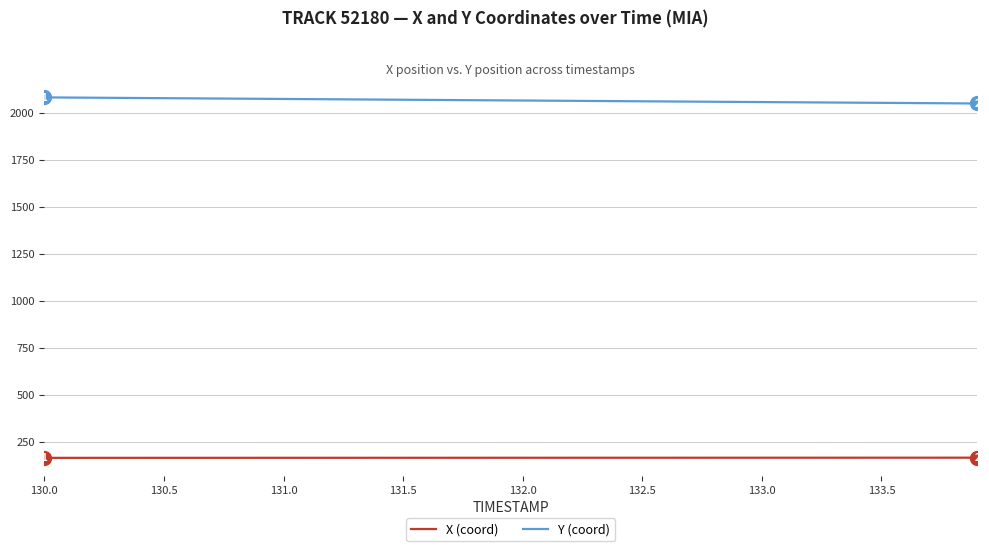

What is the smallest value displayed?

166.7